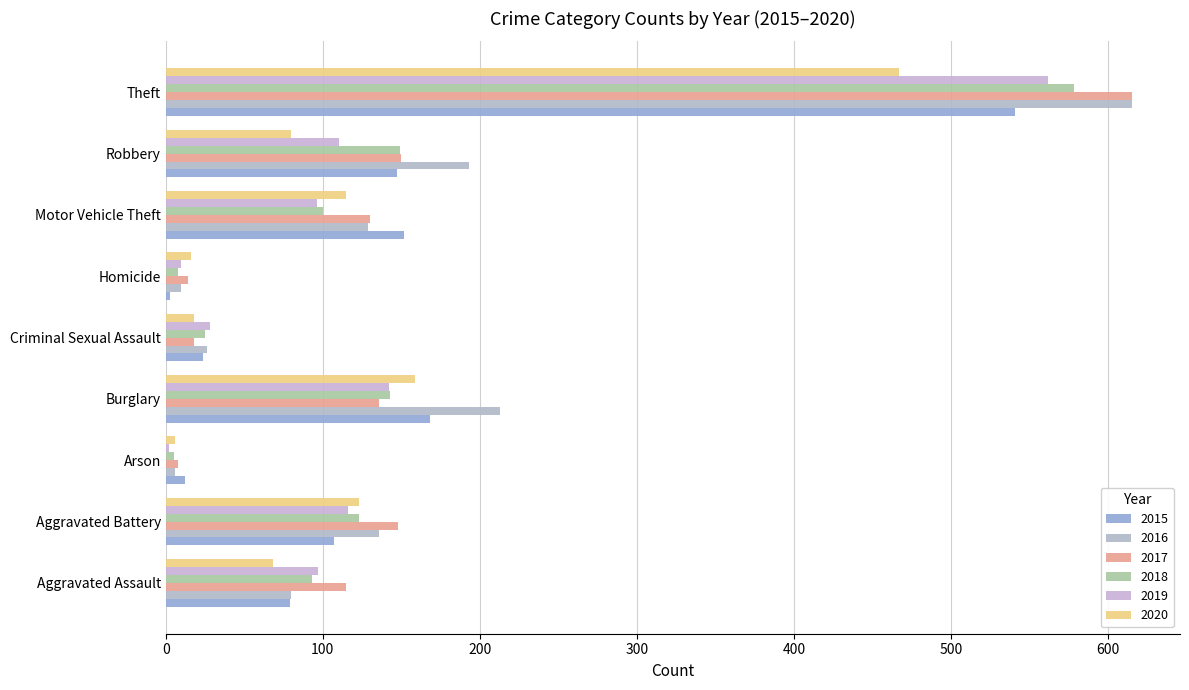

What is the sum of the 2019 values at Criminal Sexual Assault and Aggravated Assault?

125